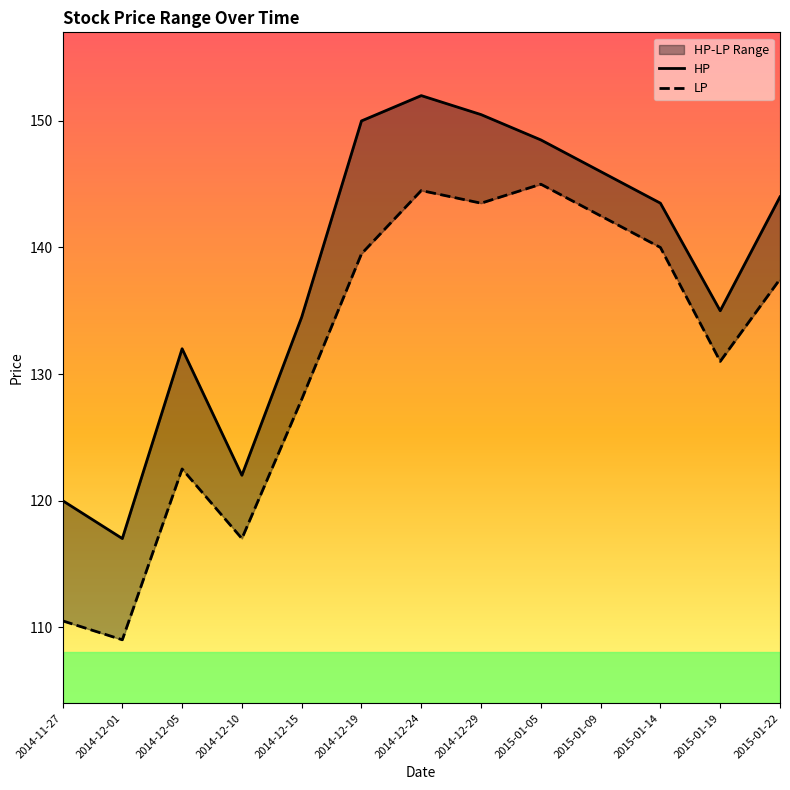

What value does the HP series have at 2014-12-15?

134.5